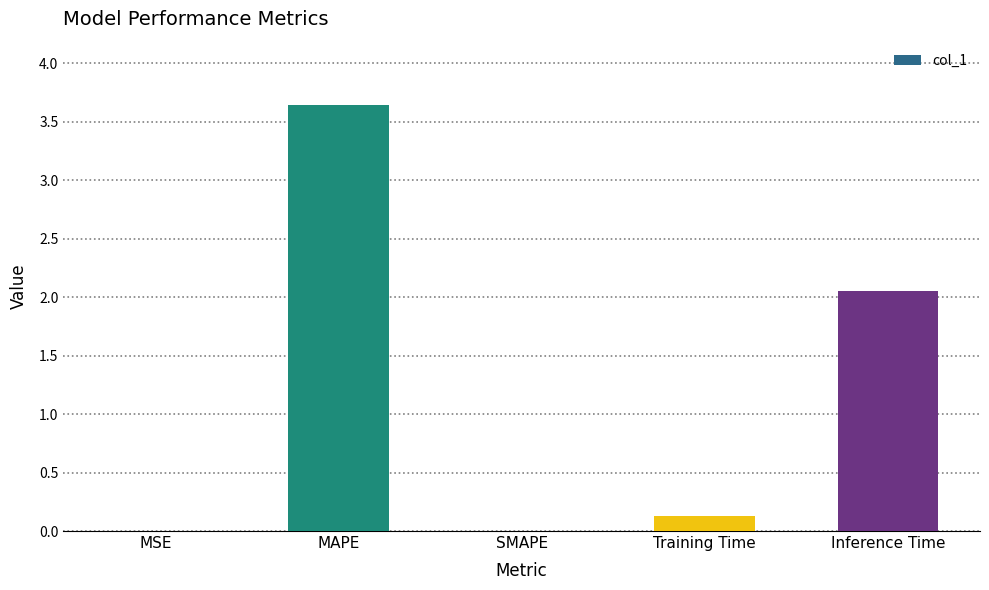

What is the change in value from MSE to Inference Time?

+2.1